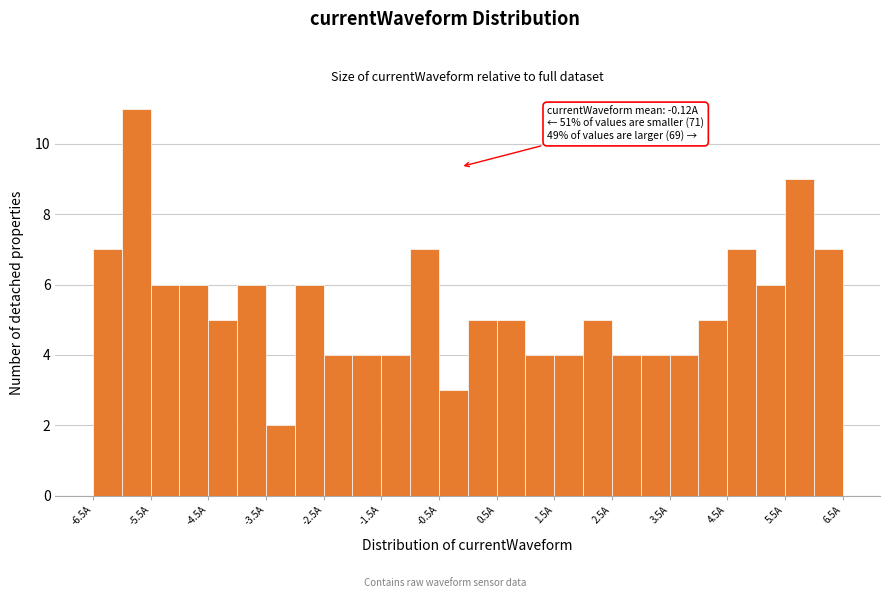

Which range on the x-axis has the tallest bar?

-6.0 to -5.5